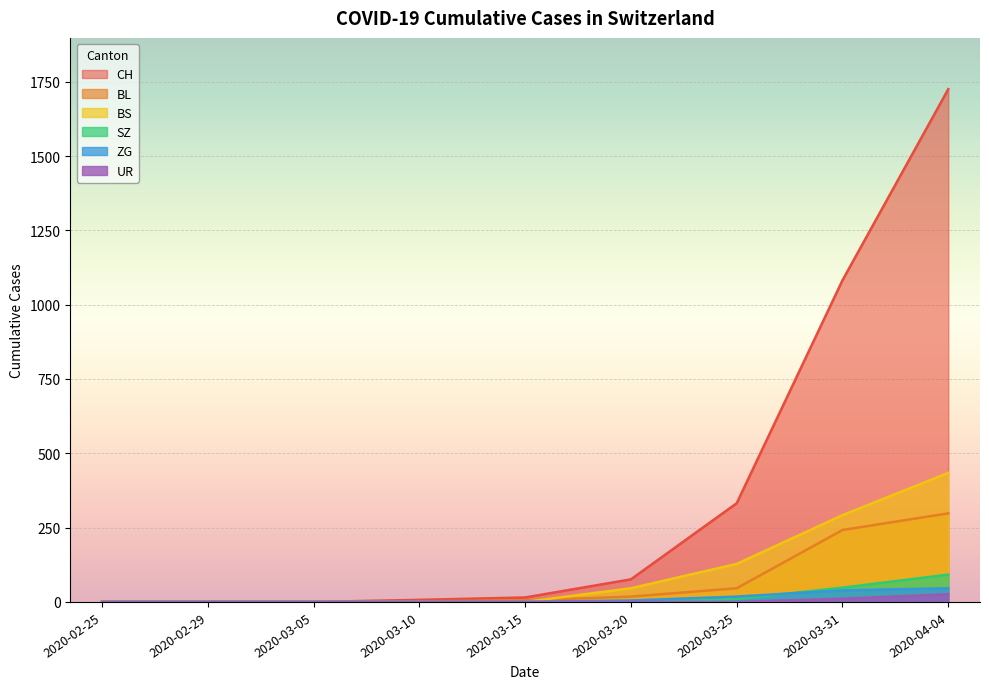

List the labels in order of SZ value, largest first.

2020-04-04, 2020-03-31, 2020-03-25, 2020-02-25, 2020-02-29, 2020-03-05, 2020-03-10, 2020-03-15, 2020-03-20